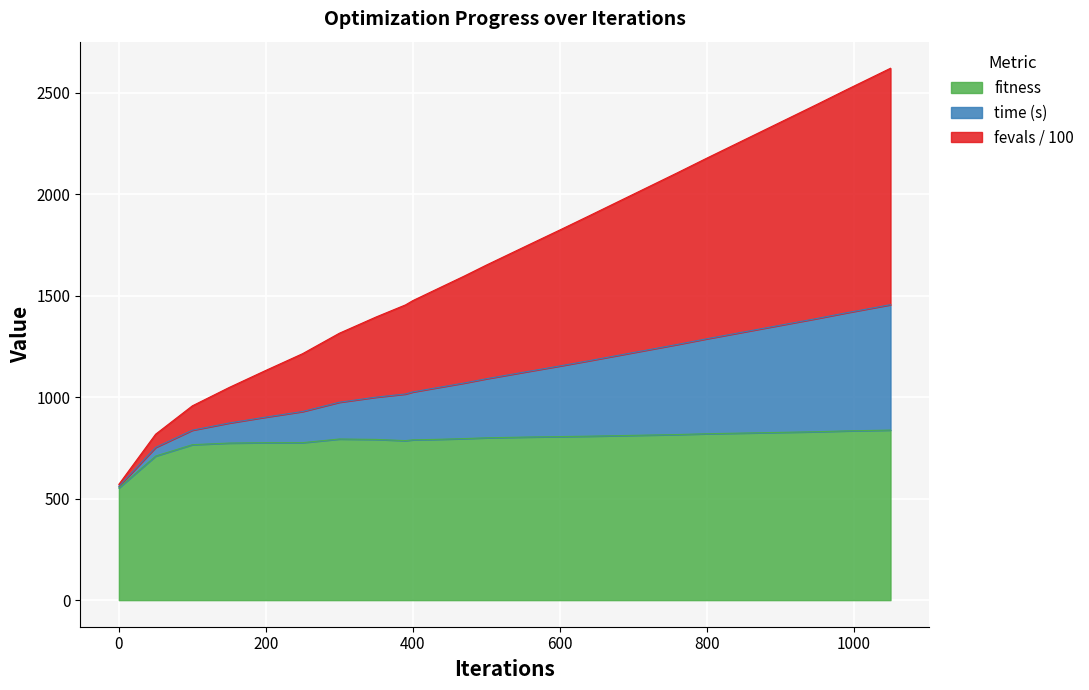

What is the minimum value for fitness?

553.0